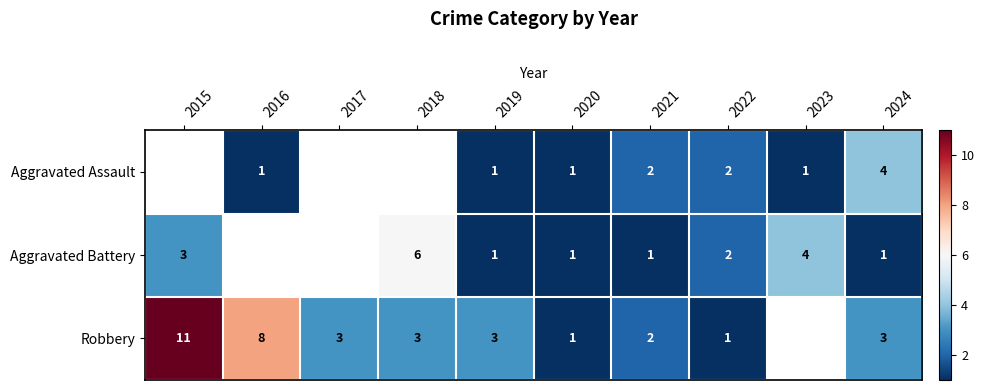

The Aggravated Assault series shows 4 at 2024. True or false?

True